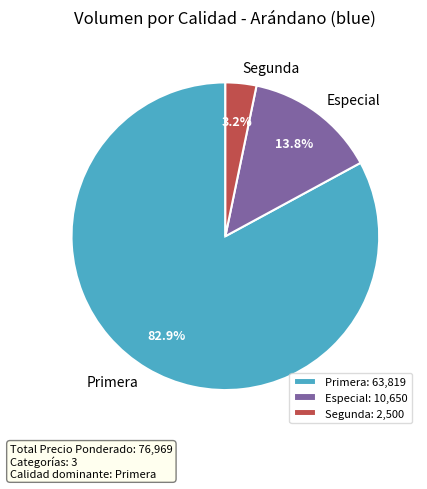

Does any single category account for the majority?

Yes